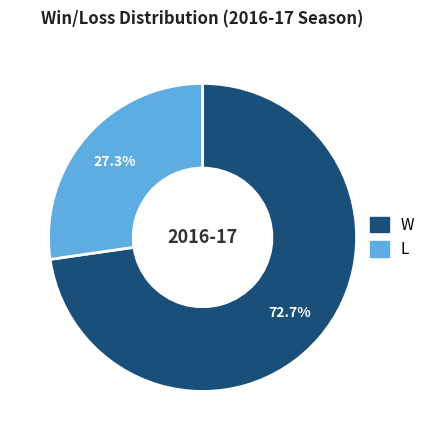

True or false: L accounts for 39% of the total.

False